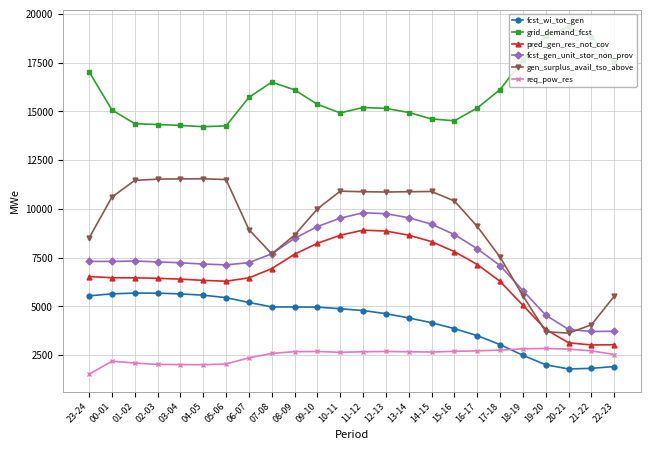

True or false: fcst_wi_tot_gen and gen_surplus_avail_tso_above cross at least once.

False